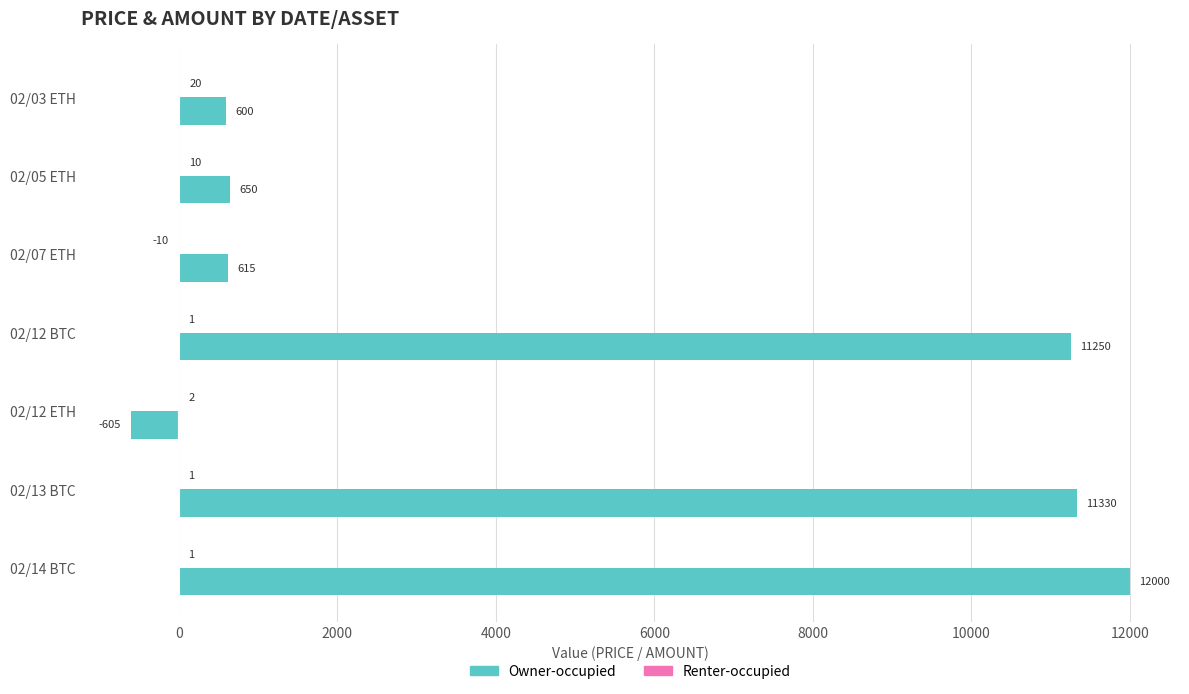

What is the greatest value displayed?

12000